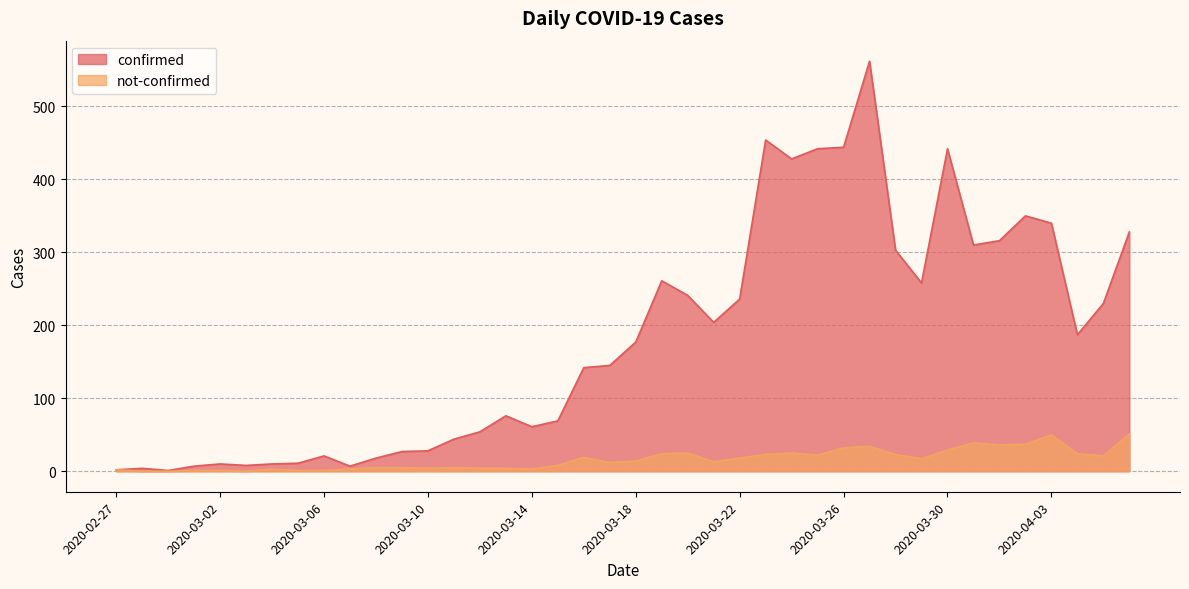

True or false: confirmed and not-confirmed cross at least once.

False